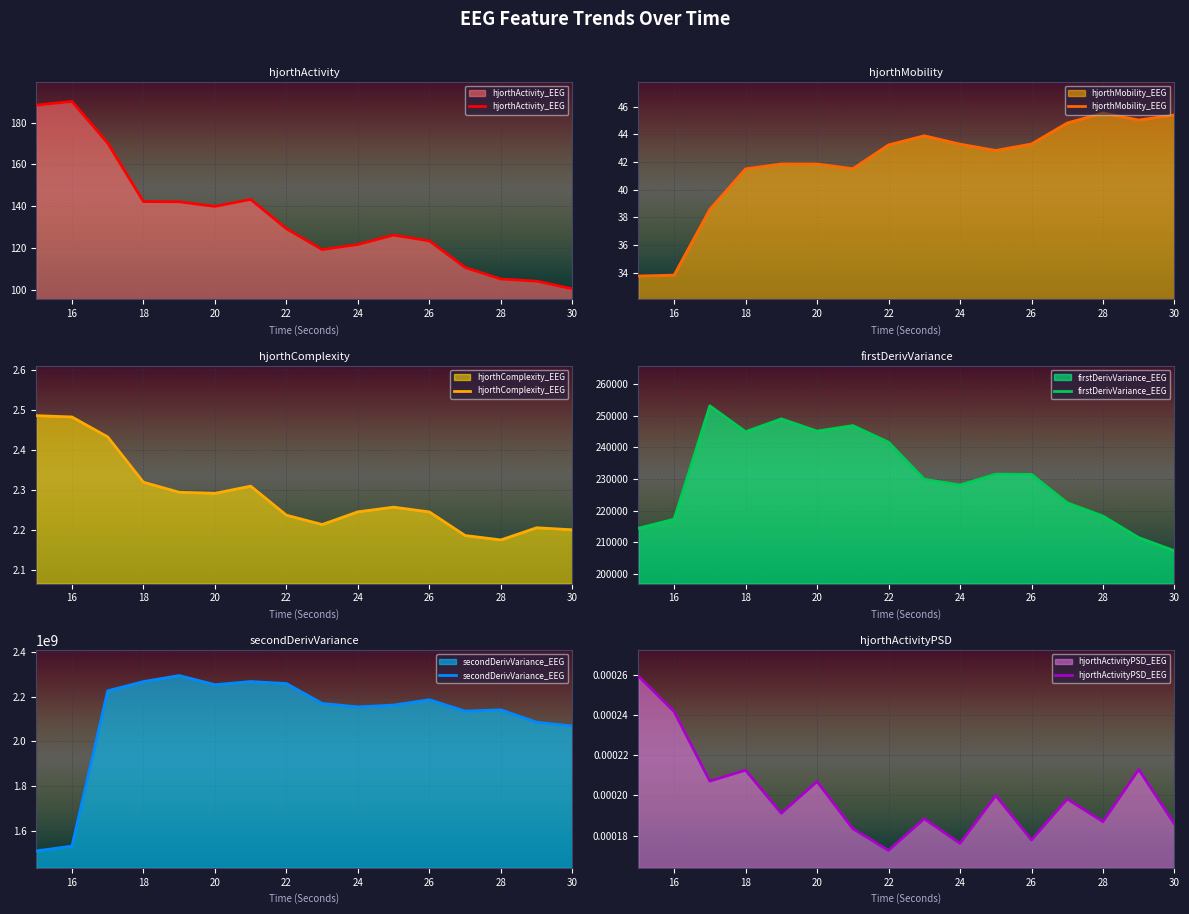

The value of hjorthActivity_EEG at 22 is 79.2. True or false?

False